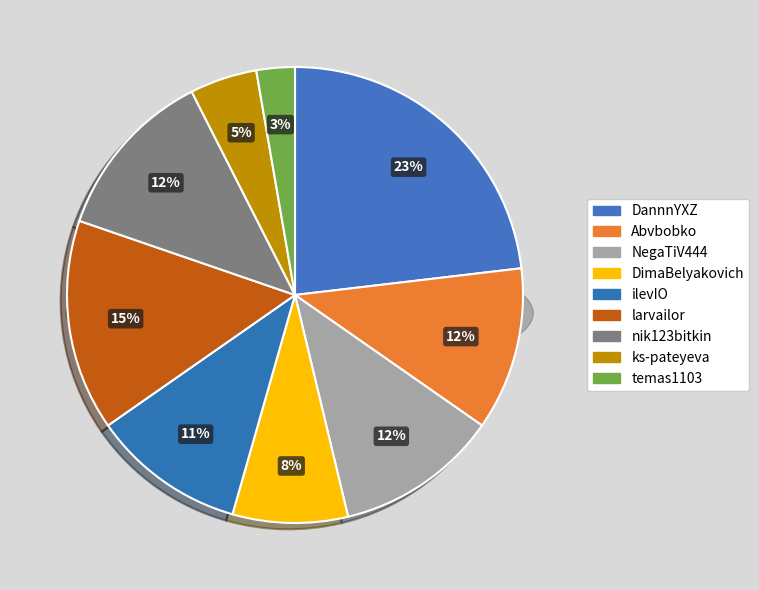

Combined, do DimaBelyakovich and NegaTiV444 account for over 50%?

No